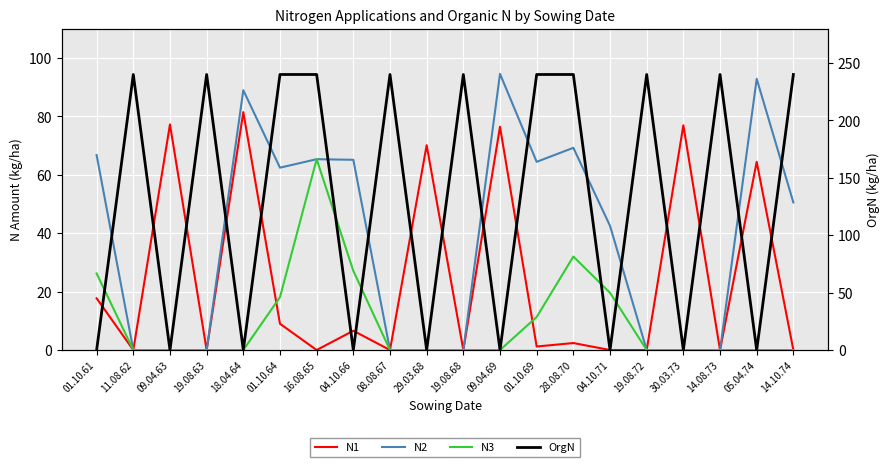

What is the difference between the N1 values at 01.10.69 and 19.08.68?

1.2